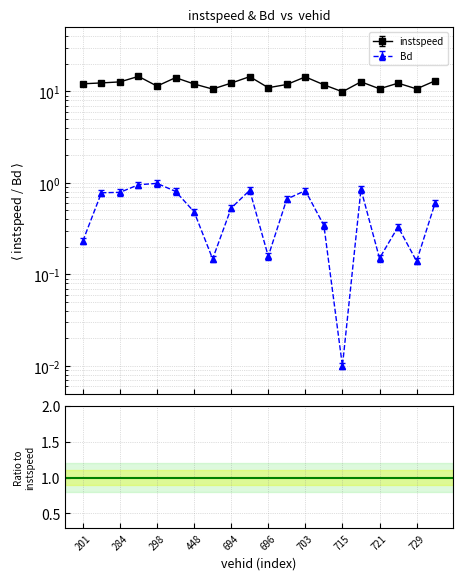

True or false: Bd and instspeed cross at least once.

False